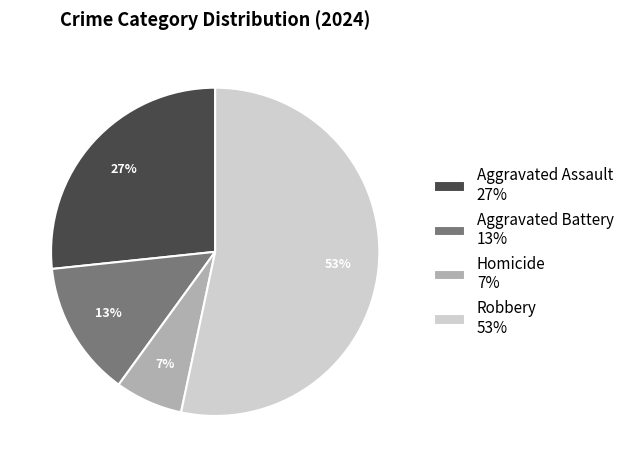

Which slice is the smallest?

Homicide